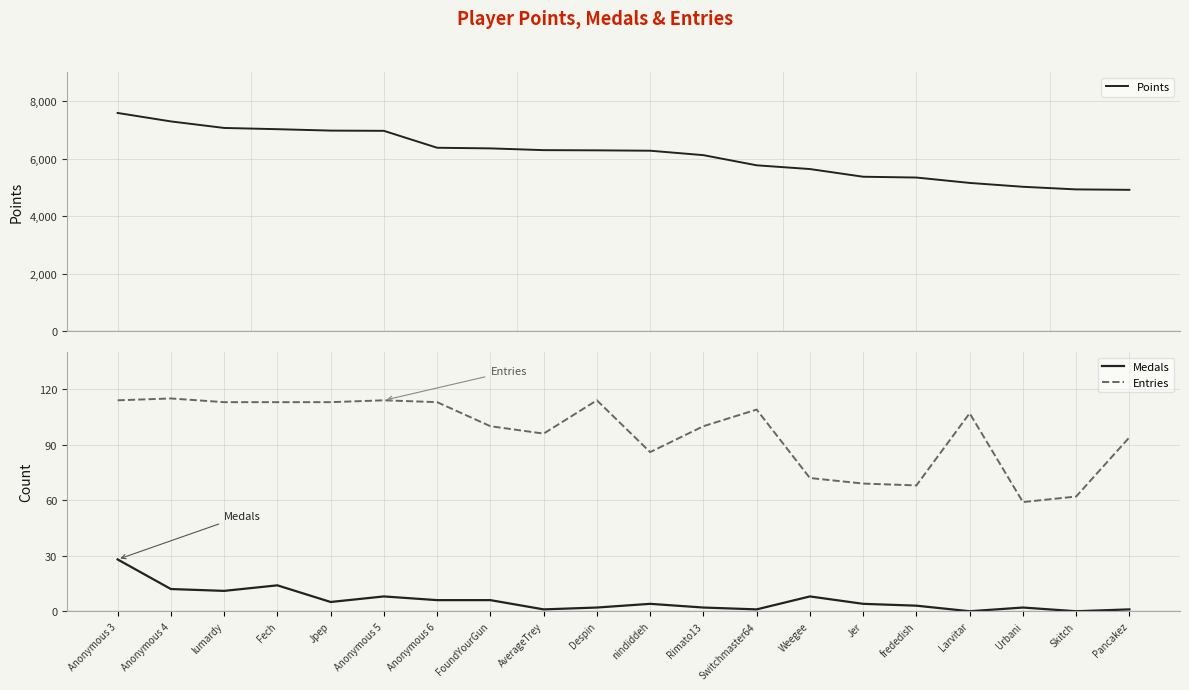

Reading left to right, what are all the values shown in this chart?

Points: Anonymous 3=7583	Anonymous 4=7289	lumardy=7062	Fech=7019	Jpep=6970	Anonymous 5=6962	Anonymous 6=6374	FoundYourGun=6352	AverageTrey=6291	Despin=6284	nindiddeh=6271	Rimato13=6117	Switchmaster64=5764	Weegee=5634	Jer=5367	frededish=5339	Larvitar=5152	Urbani=5018	Skitch=4927	Pancakez=4912
Medals: Anonymous 3=28	Anonymous 4=12	lumardy=11	Fech=14	Jpep=5	Anonymous 5=8	Anonymous 6=6	FoundYourGun=6	AverageTrey=1	Despin=2	nindiddeh=4	Rimato13=2	Switchmaster64=1	Weegee=8	Jer=4	frededish=3	Larvitar=0	Urbani=2	Skitch=0	Pancakez=1
Entries: Anonymous 3=114	Anonymous 4=115	lumardy=113	Fech=113	Jpep=113	Anonymous 5=114	Anonymous 6=113	FoundYourGun=100	AverageTrey=96	Despin=114	nindiddeh=86	Rimato13=100	Switchmaster64=109	Weegee=72	Jer=69	frededish=68	Larvitar=107	Urbani=59	Skitch=62	Pancakez=94